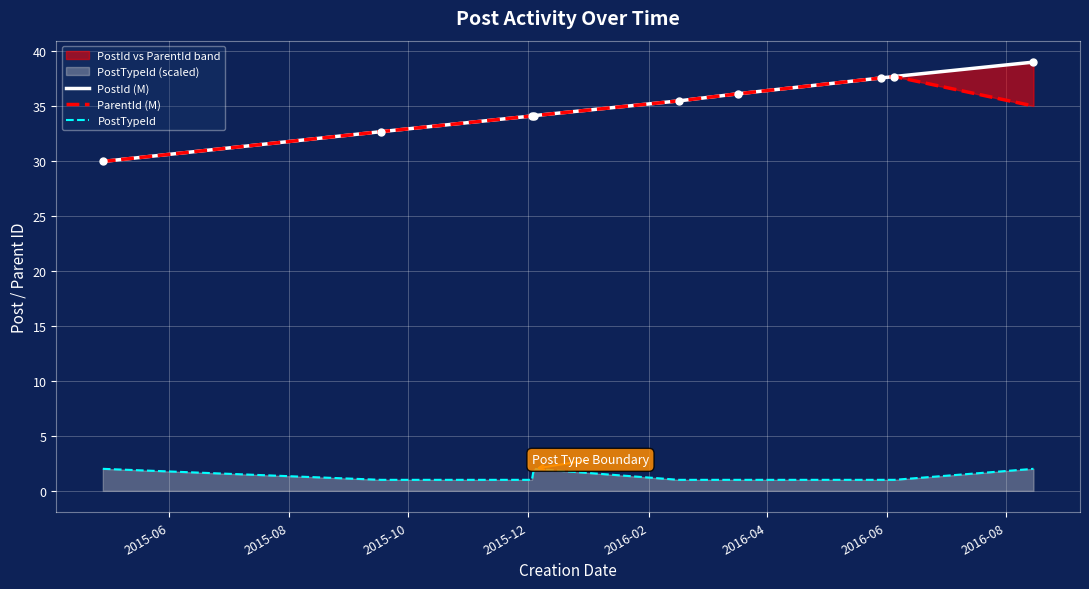

At how many categories does at least one series exceed 14?

9